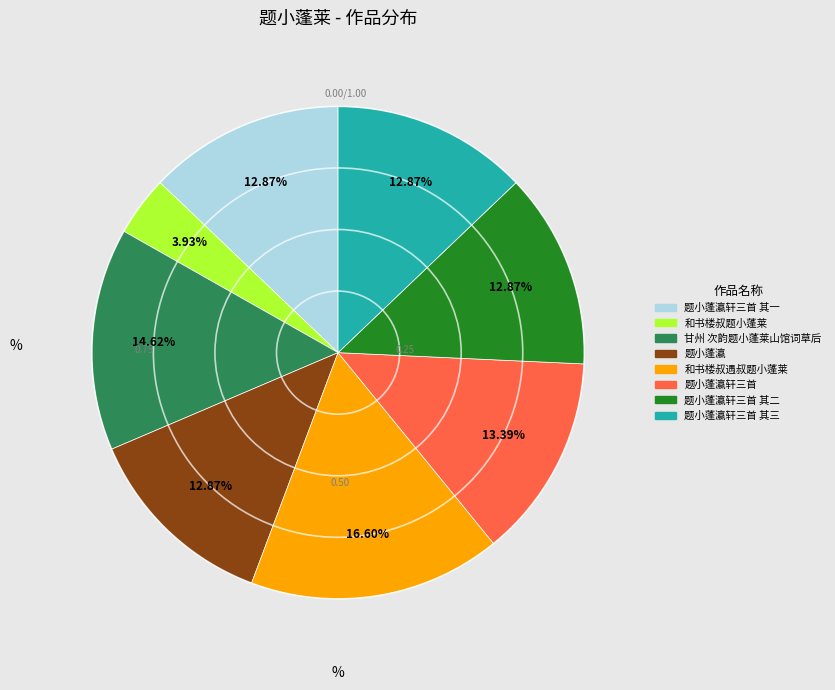

Which has a higher value, 甘州 次韵题小蓬莱山馆词草后 or 题小蓬瀛轩三首 其一?

甘州 次韵题小蓬莱山馆词草后